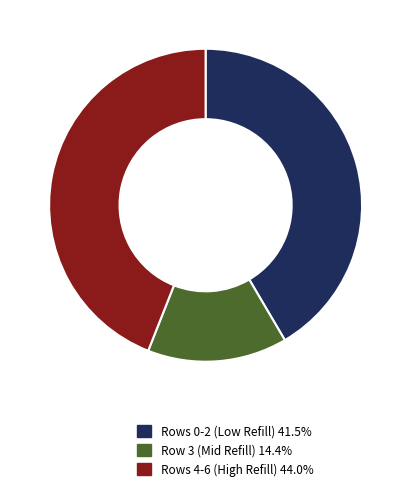

Does any single category account for the majority?

No